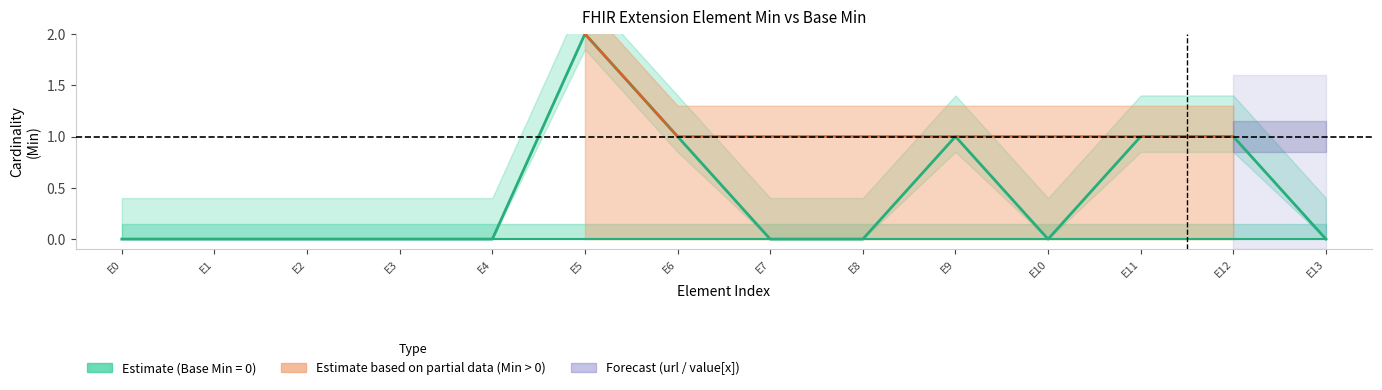

True or false: the data has more than 2 interior local peaks.

False